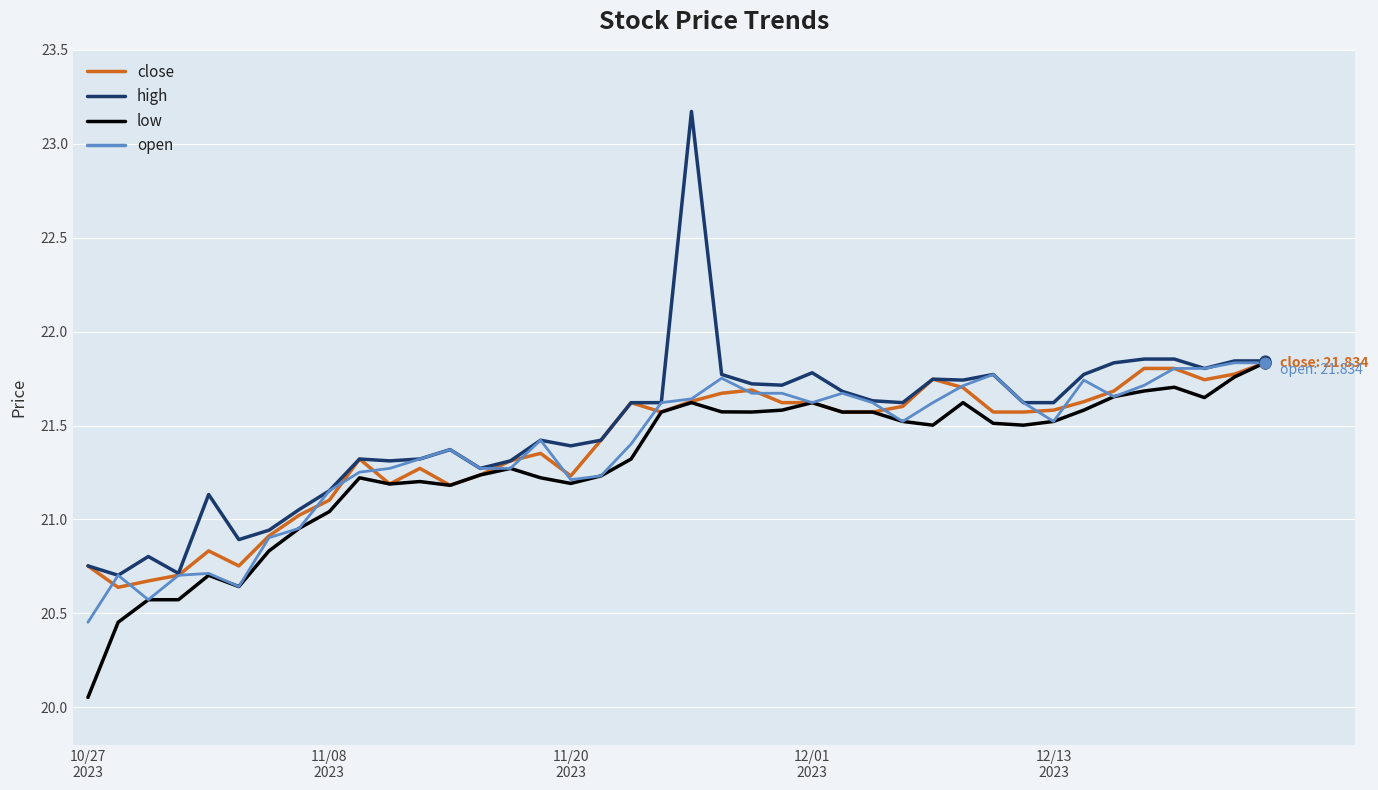

Which series has the widest spread of values?

high